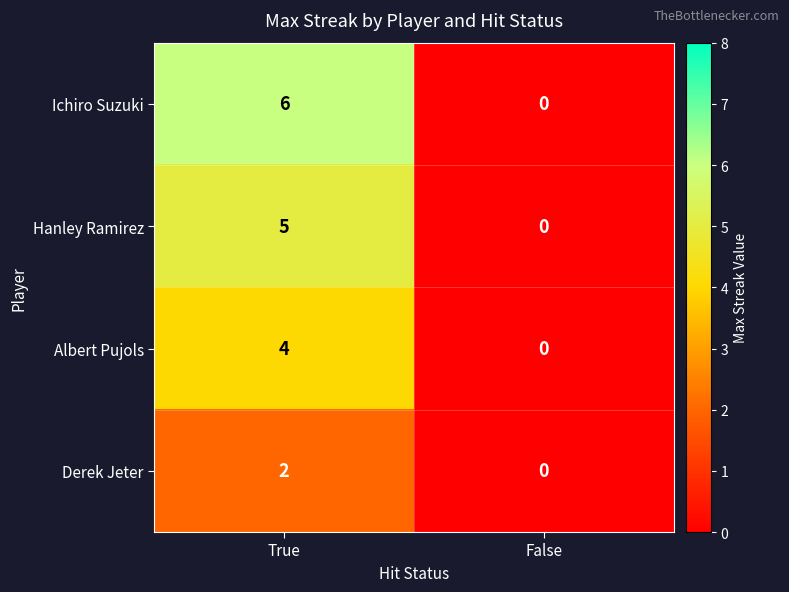

What is the sum of the Hanley Ramirez values at True and False?

5